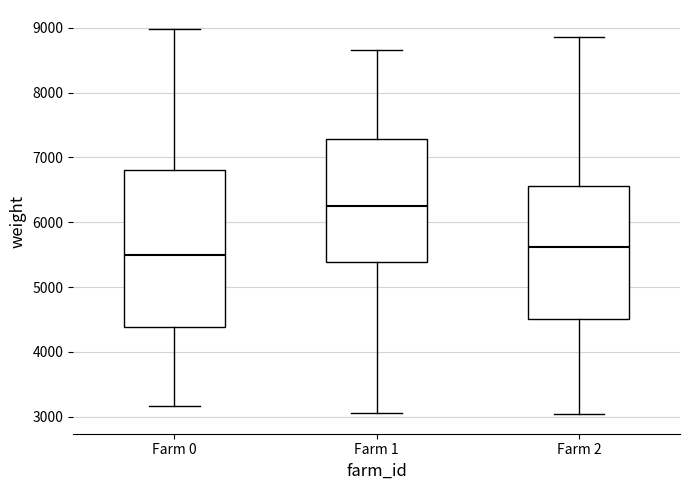

Where does the median line of the box for Farm 1 sit on the y-axis? The values are not printed on the chart, so give them approximately, as read against the axis.

6200